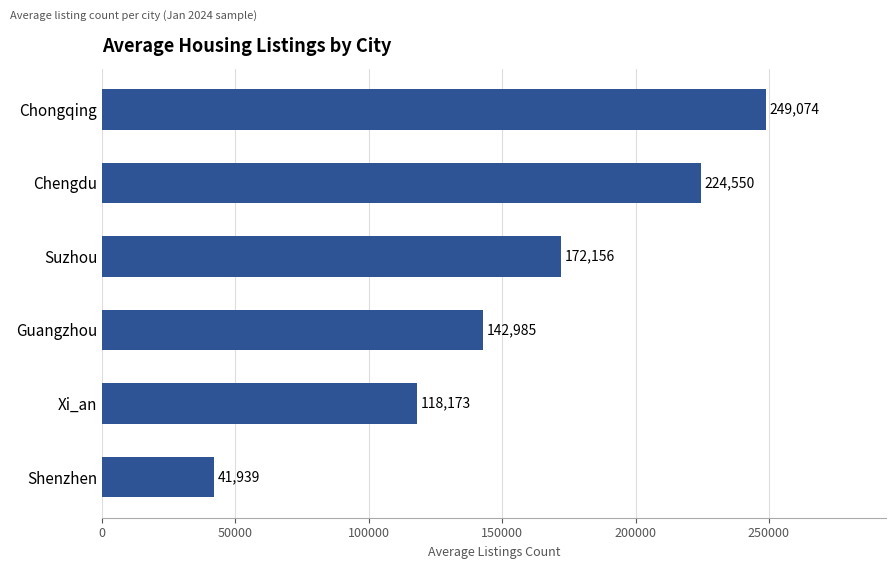

At which label is the value closest to 145506?

Guangzhou